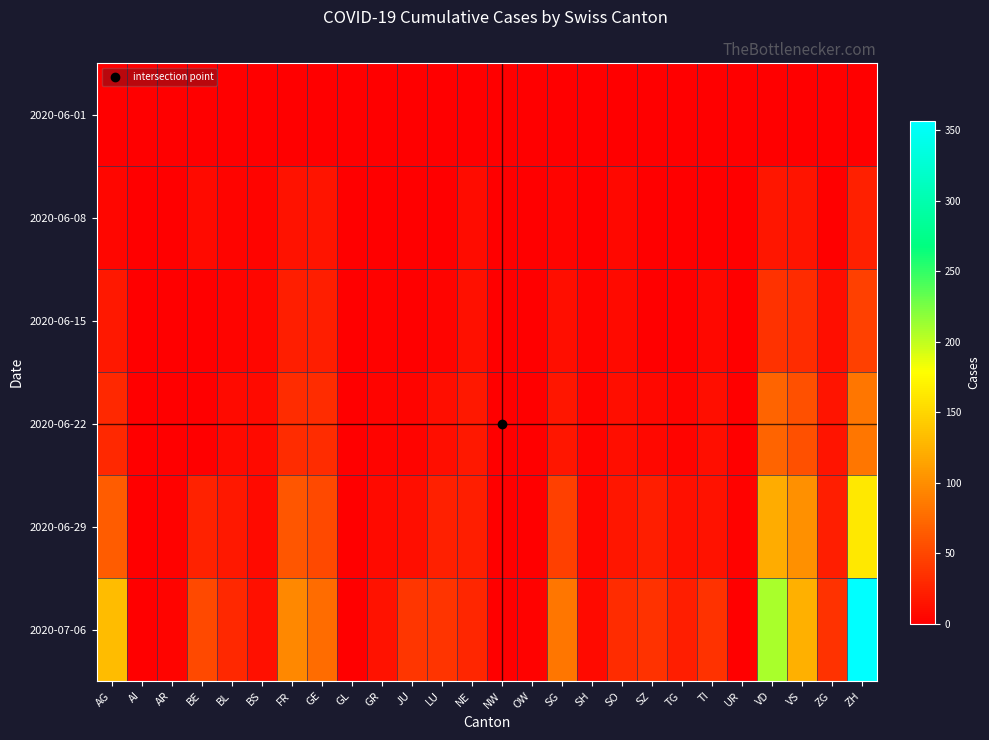

List the series in order of their peak value, highest first.

2020-07-06, 2020-06-29, 2020-06-22, 2020-06-15, 2020-06-08, 2020-06-01